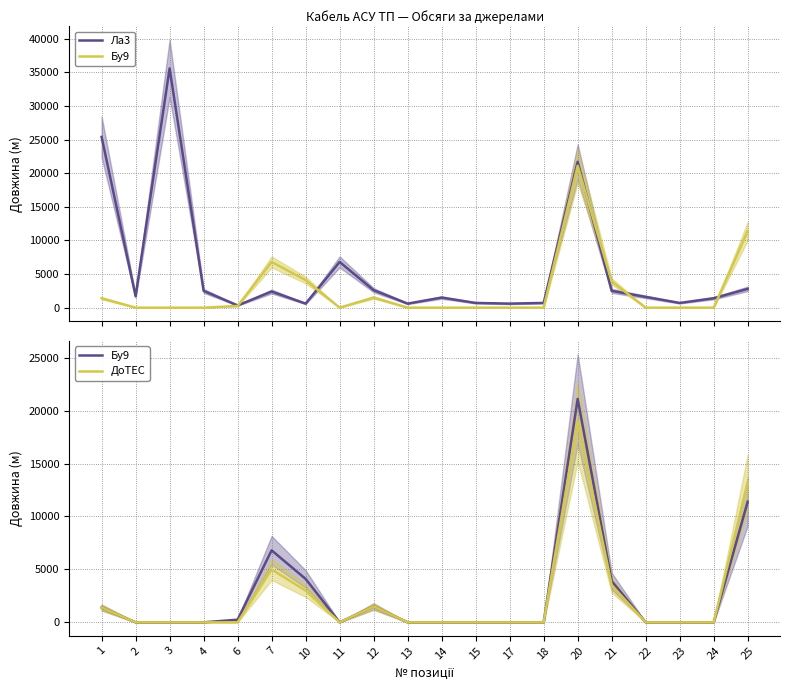

The Бу9 series shows 13943 at 4. True or false?

False